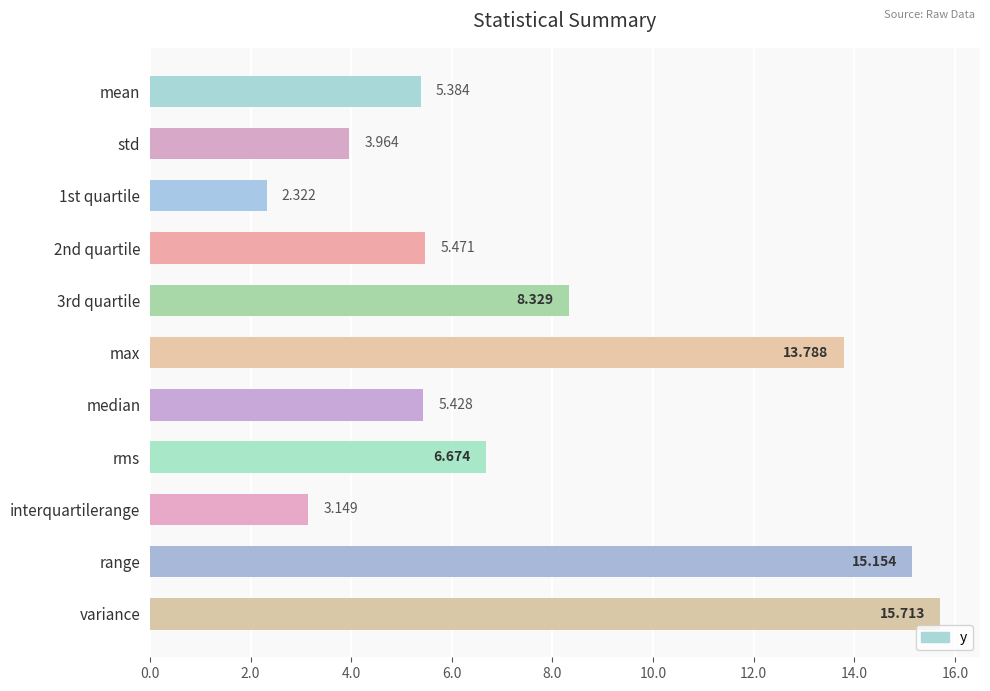

Which has a higher value, median or variance?

variance